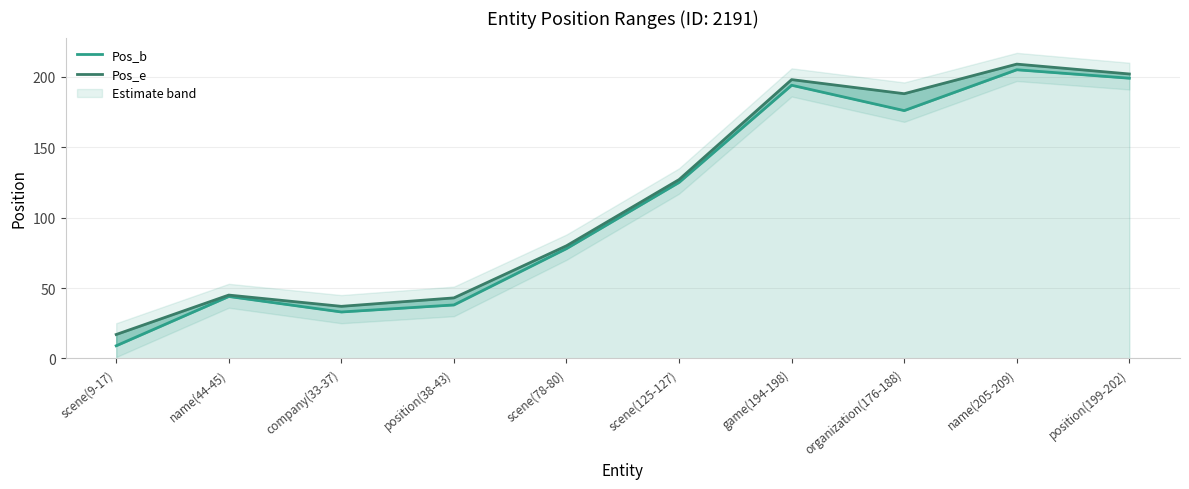

Reading left to right, transcribe all the data shown in this chart.

Pos_b: scene(9-17)=9	name(44-45)=44	company(33-37)=33	position(38-43)=38	scene(78-80)=78	scene(125-127)=125	game(194-198)=194	organization(176-188)=176	name(205-209)=205	position(199-202)=199
Pos_e: scene(9-17)=17	name(44-45)=45	company(33-37)=37	position(38-43)=43	scene(78-80)=80	scene(125-127)=127	game(194-198)=198	organization(176-188)=188	name(205-209)=209	position(199-202)=202